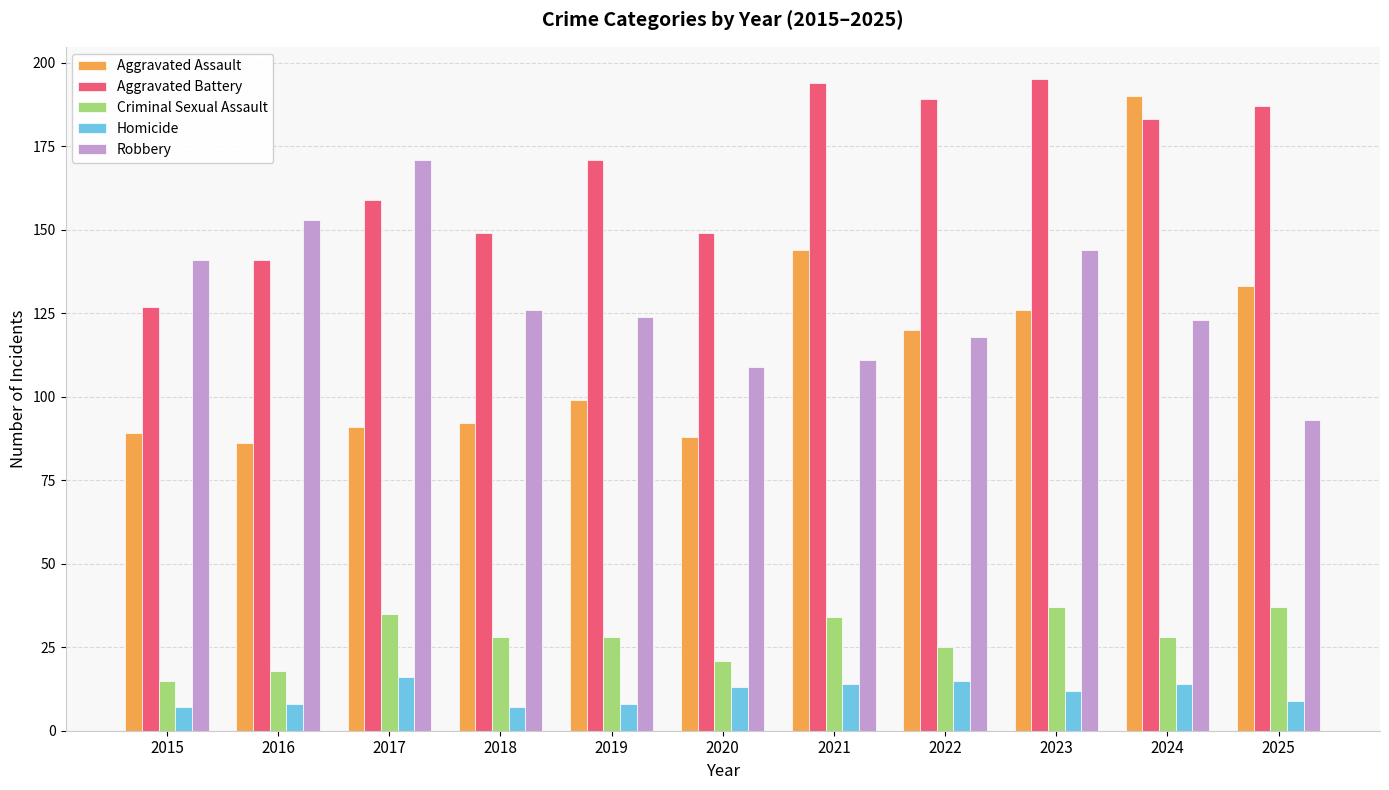

What is the greatest value displayed?

195